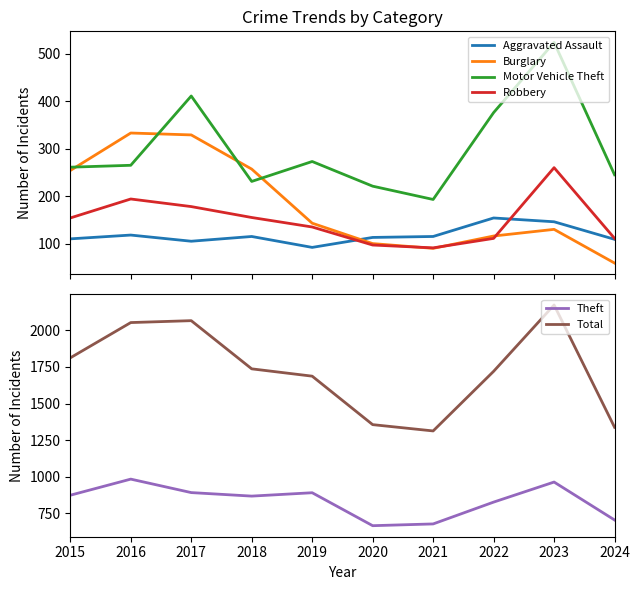

Is it true that Robbery equals 106 at 2017?

False